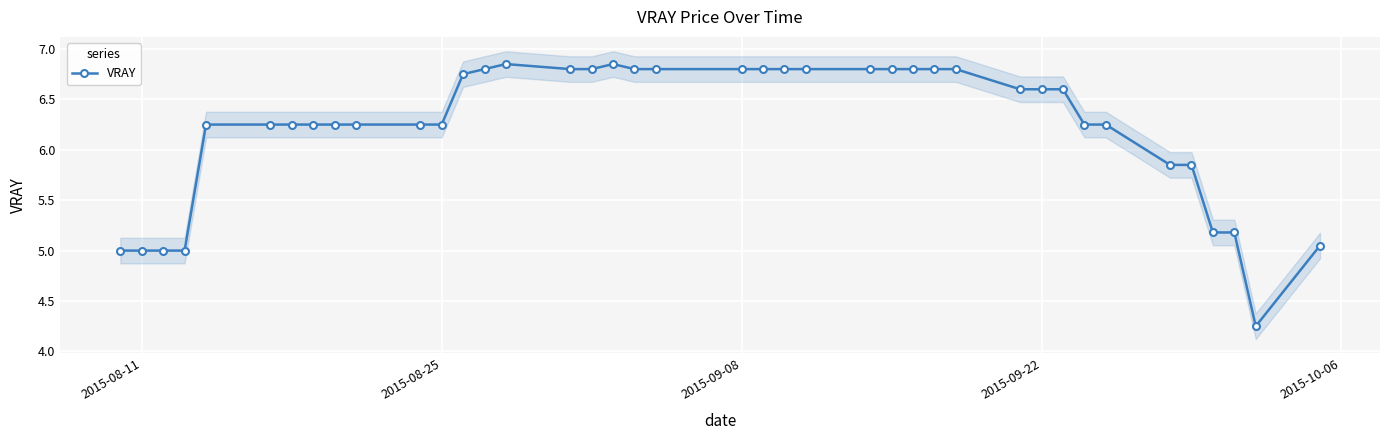

What is the value of the 36th point from the left?

5.8